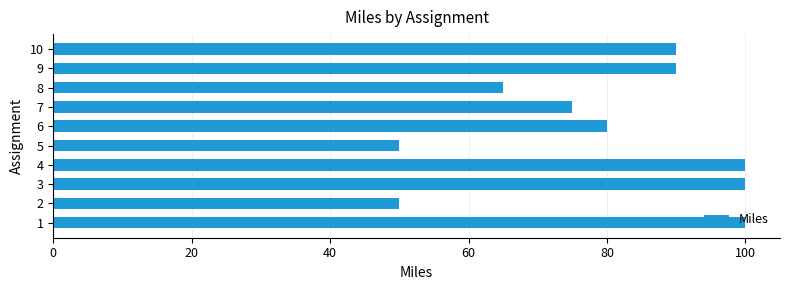

What value does the data have at 9?

90